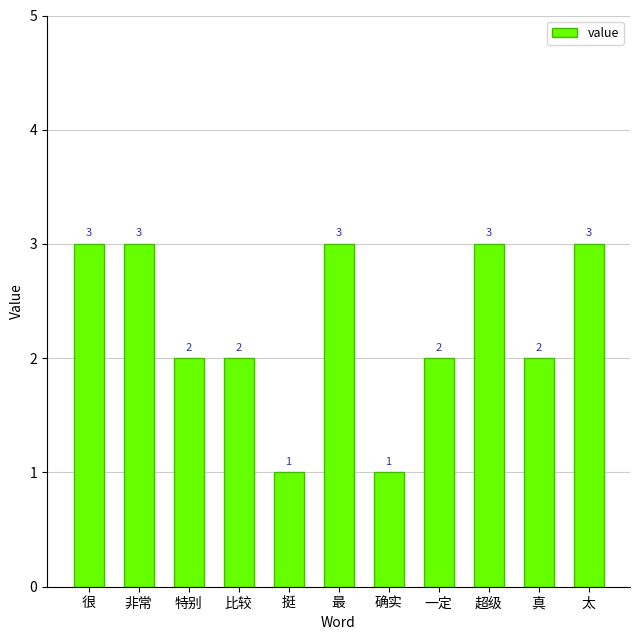

What is the minimum value shown in the chart?

1